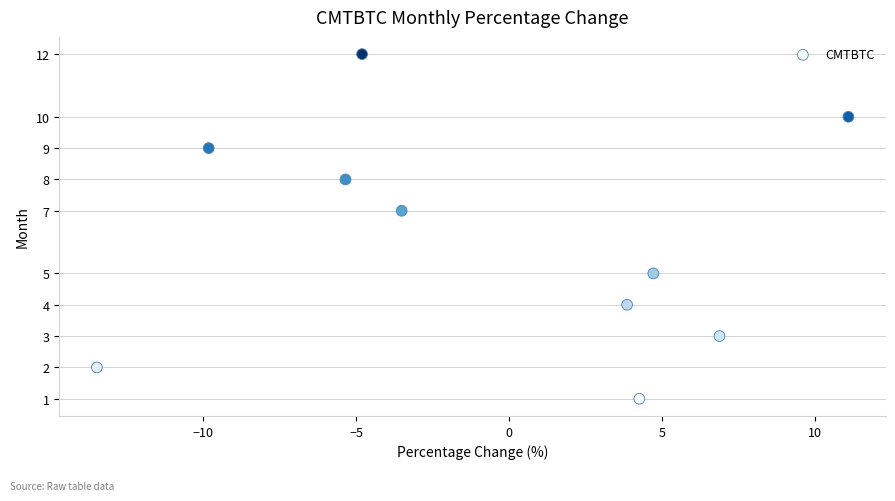

What is the average Y value?

6